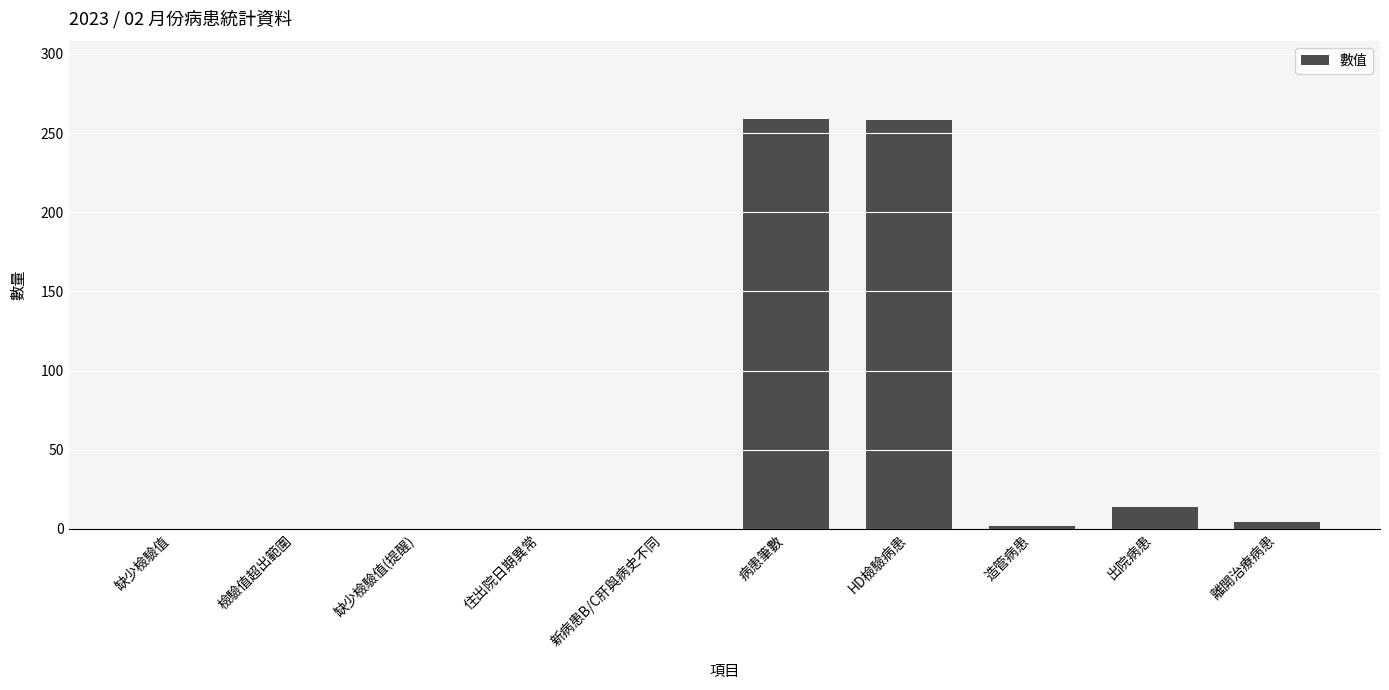

What is the sum of all values?

537